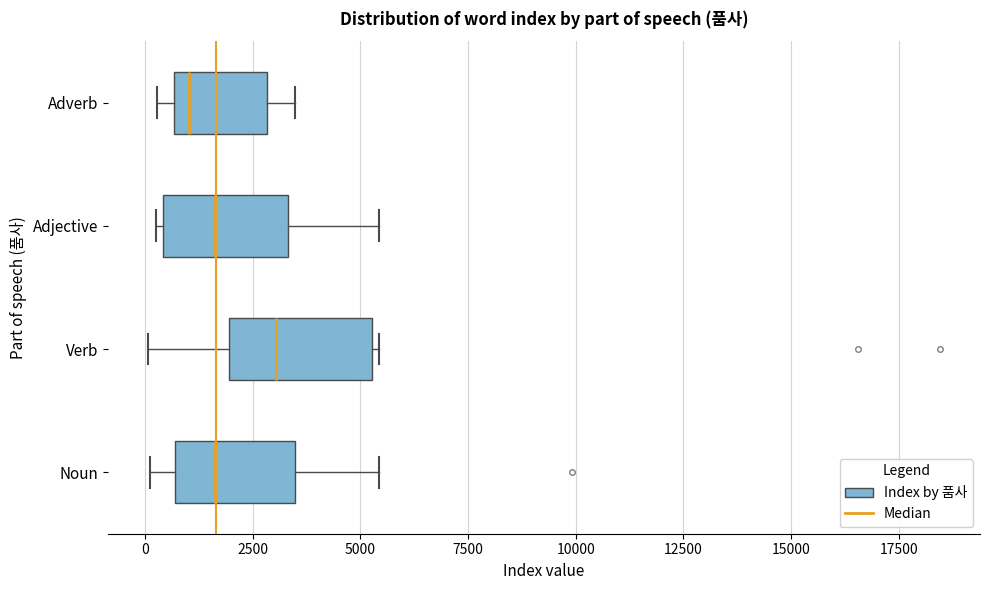

Where does the median line of the box for Noun sit on the x-axis? The values are not printed on the chart, so give them approximately, as read against the axis.

1500